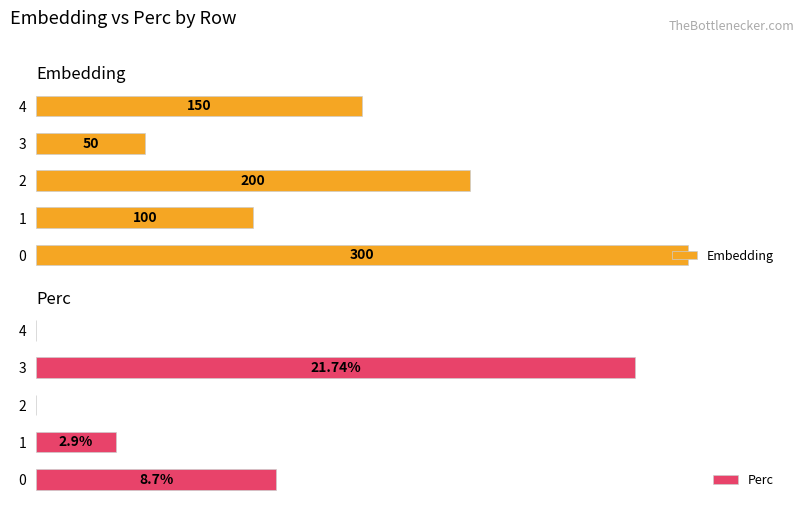

How many bars are there in total?

10